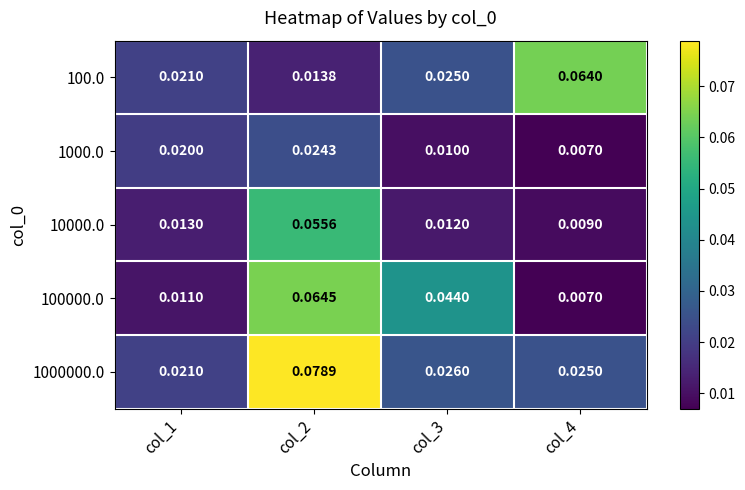

Is the value of 10000.0 at col_2 greater than the value of 1000000.0 at col_1?

Yes